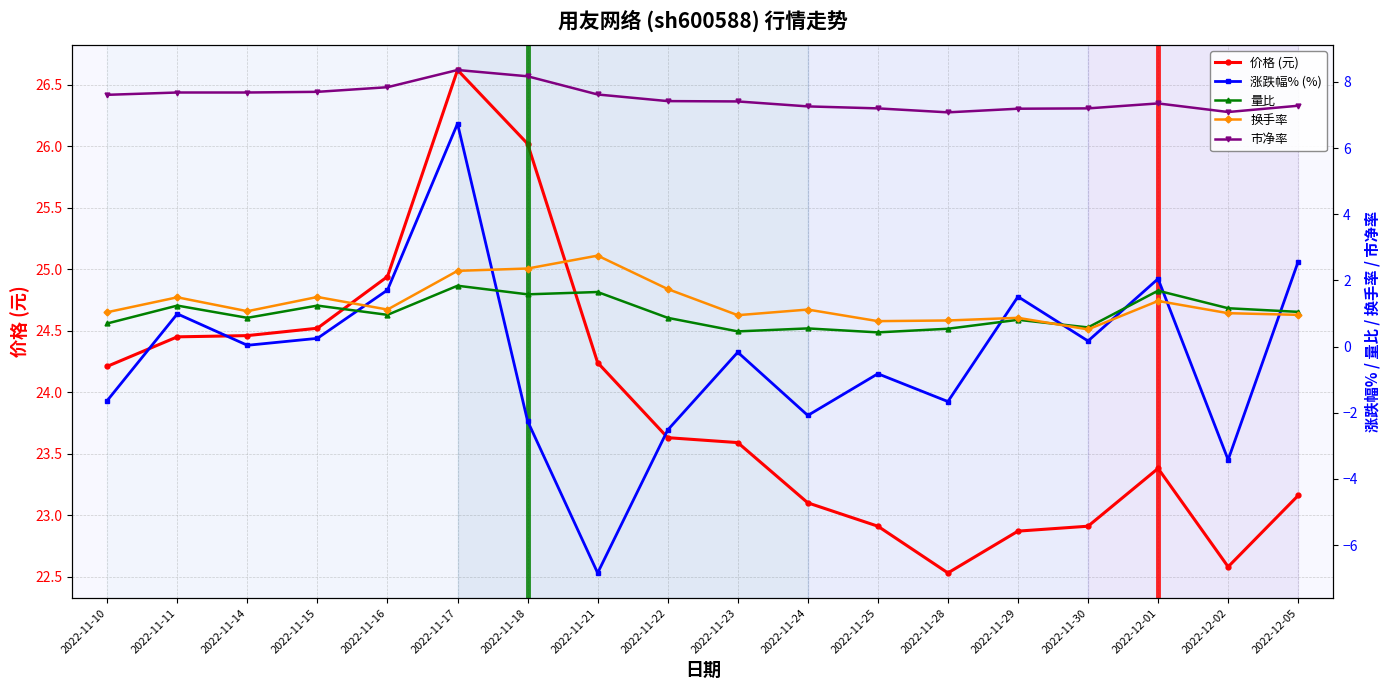

What position from the left is 2022-11-18?

7